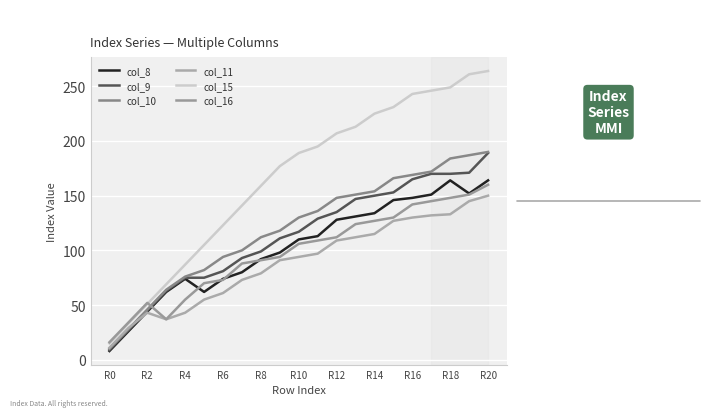

True or false: col_16 has more than 2 interior local peaks.

False